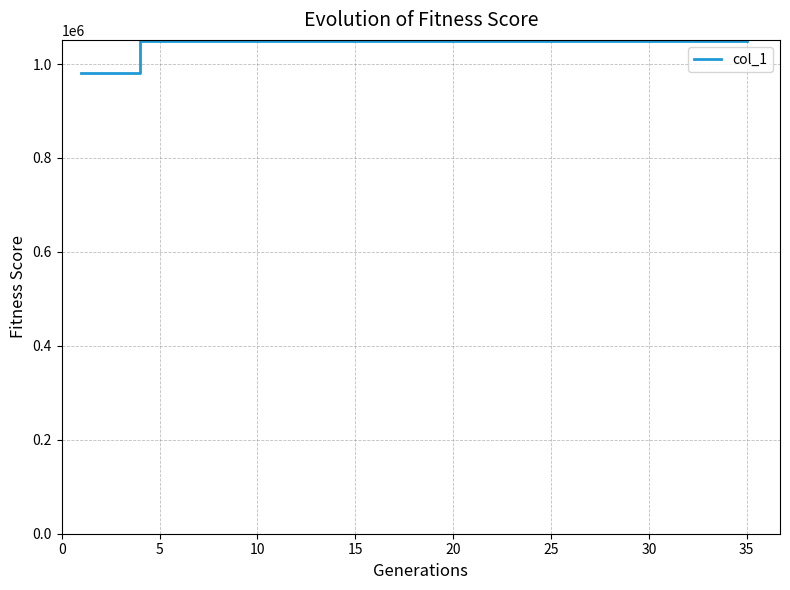

What is the minimum value shown in the chart?

980666